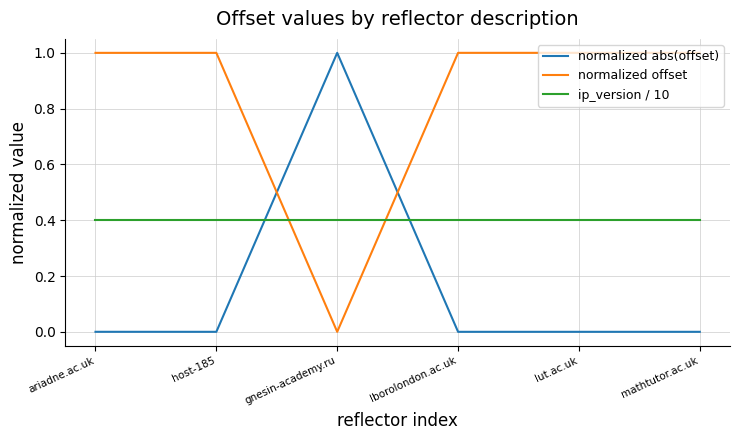

Between which two adjacent categories do normalized abs(offset) and normalized offset first intersect?

host-185 and gnesin-academy.ru